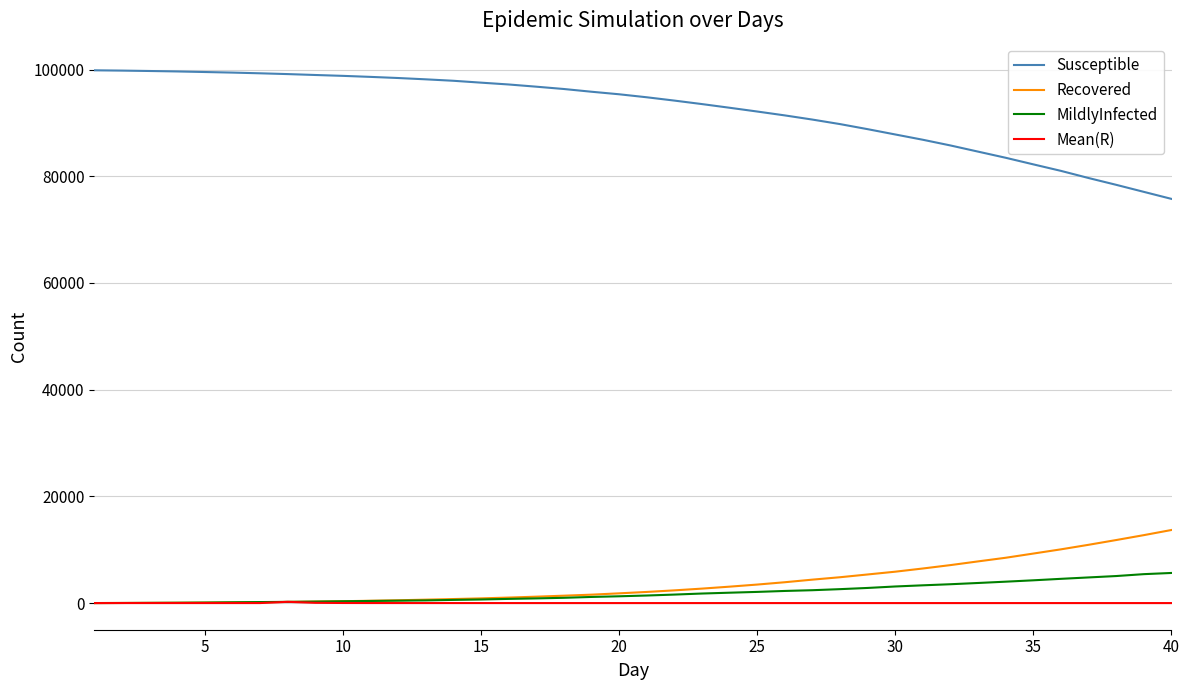

List the series in order of their peak value, lowest first.

Mean(R), MildlyInfected, Recovered, Susceptible